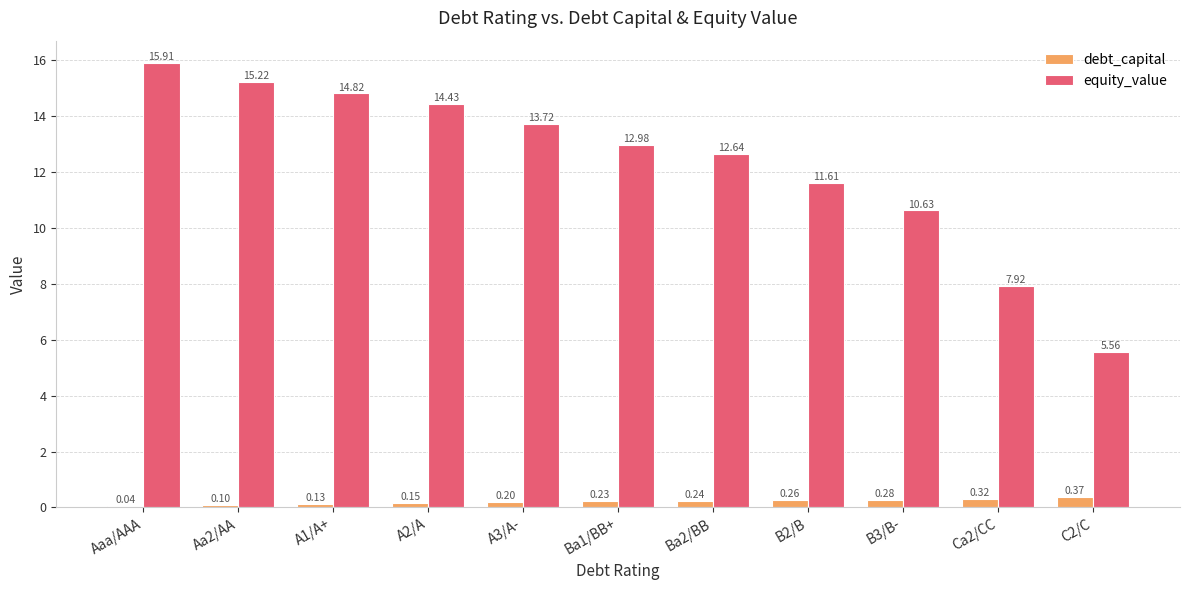

Which series changed the most between Aa2/AA and A2/A?

equity_value